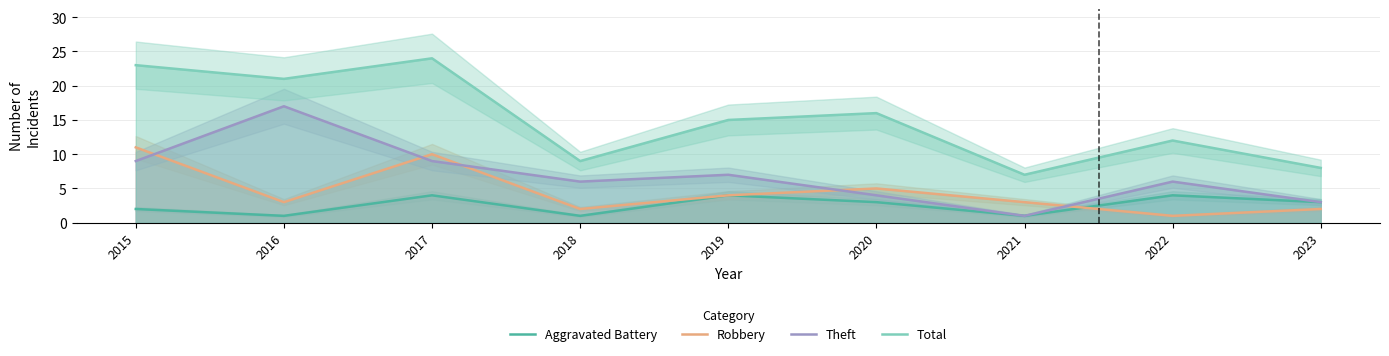

Between 2017 and 2020, which is larger?

2017